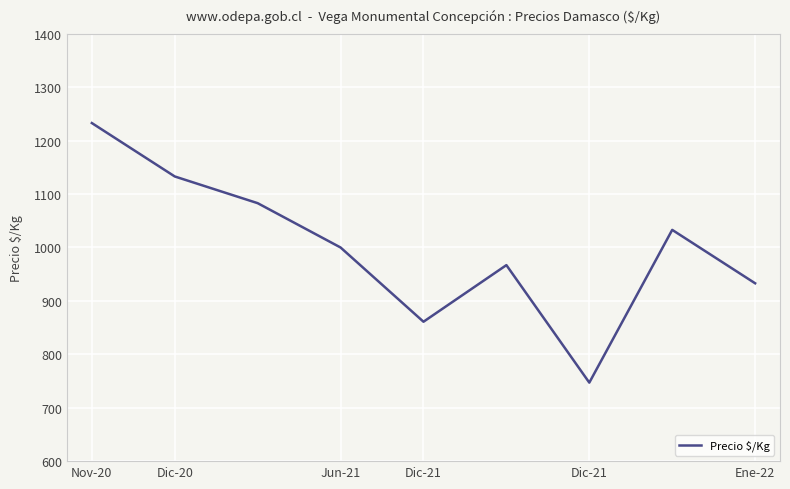

Is it true that the value at Dic-21 is 1201?

False